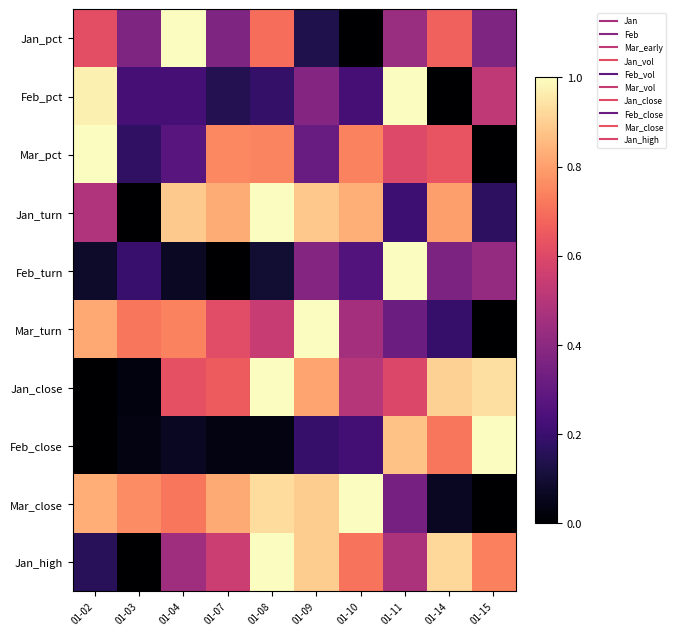

Reading left to right, extract all data points from this chart.

Jan_pct: 01-02=0.6	01-03=0.4	01-04=1.0	01-07=0.4	01-08=0.7	01-09=0.1	01-10=0.0	01-11=0.4	01-14=0.7	01-15=0.4
Feb_pct: 01-02=1.0	01-03=0.2	01-04=0.2	01-07=0.1	01-08=0.2	01-09=0.4	01-10=0.2	01-11=1.0	01-14=0.0	01-15=0.5
Mar_pct: 01-02=1.0	01-03=0.2	01-04=0.3	01-07=0.8	01-08=0.7	01-09=0.3	01-10=0.7	01-11=0.6	01-14=0.6	01-15=0.0
Jan_turn: 01-02=0.5	01-03=0.0	01-04=0.9	01-07=0.8	01-08=1.0	01-09=0.9	01-10=0.8	01-11=0.2	01-14=0.8	01-15=0.2
Feb_turn: 01-02=0.1	01-03=0.2	01-04=0.1	01-07=0.0	01-08=0.1	01-09=0.4	01-10=0.3	01-11=1.0	01-14=0.4	01-15=0.4
Mar_turn: 01-02=0.8	01-03=0.7	01-04=0.7	01-07=0.6	01-08=0.5	01-09=1.0	01-10=0.5	01-11=0.3	01-14=0.2	01-15=0.0
Jan_close: 01-02=0.0	01-03=0.0	01-04=0.6	01-07=0.7	01-08=1.0	01-09=0.8	01-10=0.5	01-11=0.6	01-14=0.9	01-15=0.9
Feb_close: 01-02=0.0	01-03=0.0	01-04=0.1	01-07=0.0	01-08=0.0	01-09=0.2	01-10=0.2	01-11=0.9	01-14=0.7	01-15=1.0
Mar_close: 01-02=0.8	01-03=0.8	01-04=0.7	01-07=0.8	01-08=0.9	01-09=0.9	01-10=1.0	01-11=0.3	01-14=0.1	01-15=0.0
Jan_high: 01-02=0.2	01-03=0.0	01-04=0.4	01-07=0.6	01-08=1.0	01-09=0.9	01-10=0.7	01-11=0.5	01-14=0.9	01-15=0.7